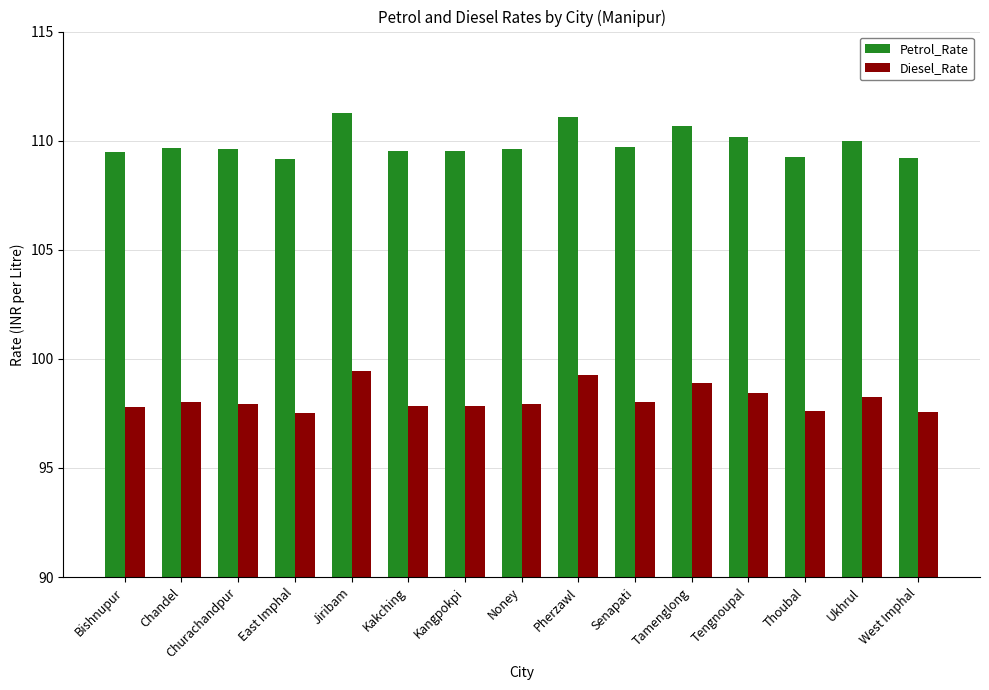

Between Jiribam and Thoubal, which series saw the biggest shift?

Petrol_Rate